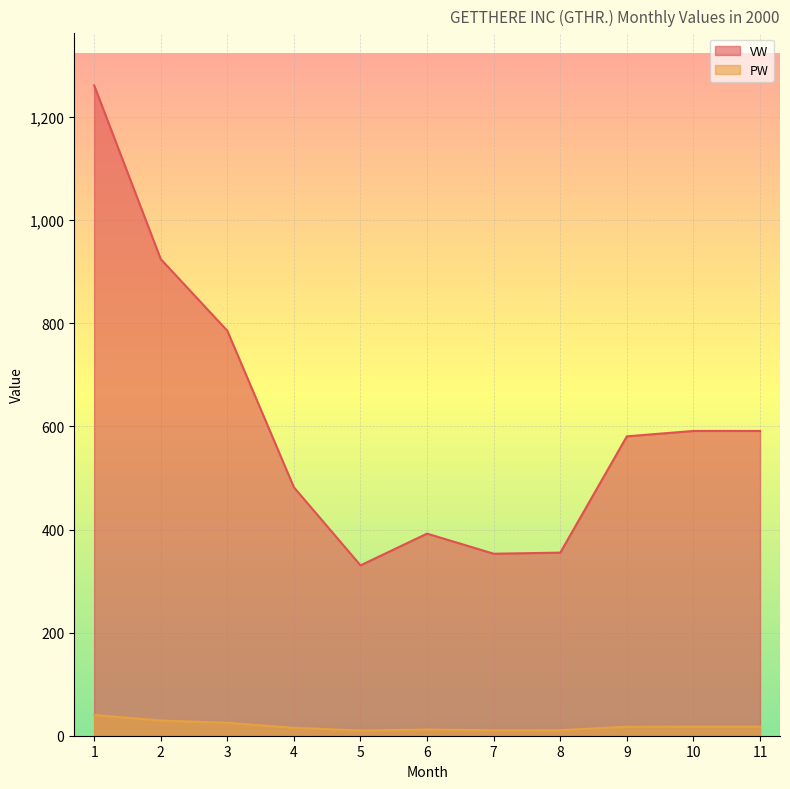

Is the value of PW at 11 greater than the value of VW at 10?

No